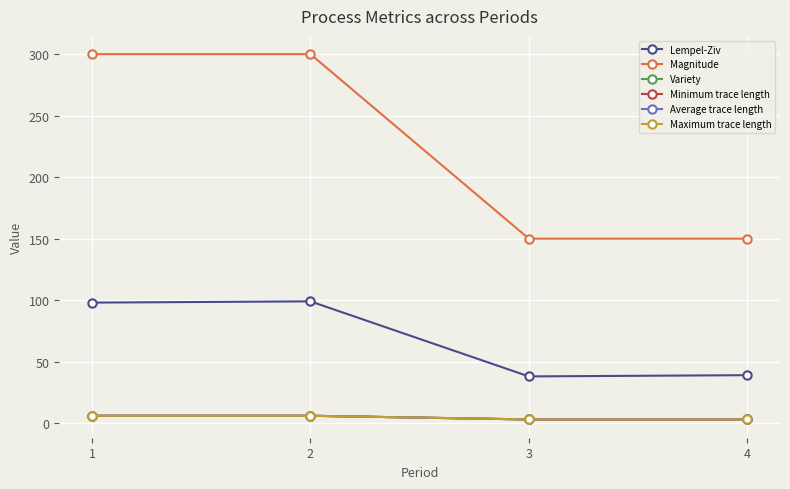

At which category is the sum across all series the highest?

2